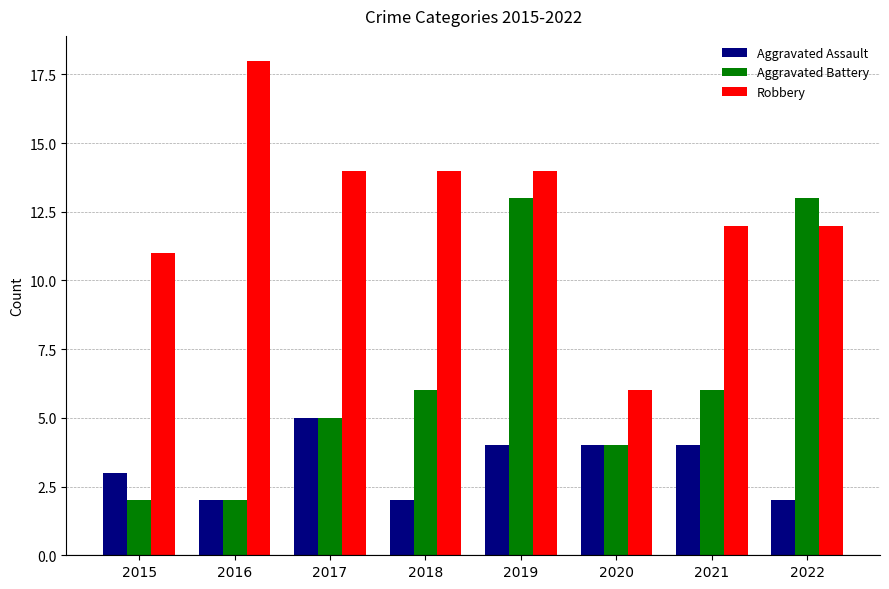

Reading left to right, transcribe all the data shown in this chart.

Aggravated Assault: 2015=3	2016=2	2017=5	2018=2	2019=4	2020=4	2021=4	2022=2
Aggravated Battery: 2015=2	2016=2	2017=5	2018=6	2019=13	2020=4	2021=6	2022=13
Robbery: 2015=11	2016=18	2017=14	2018=14	2019=14	2020=6	2021=12	2022=12